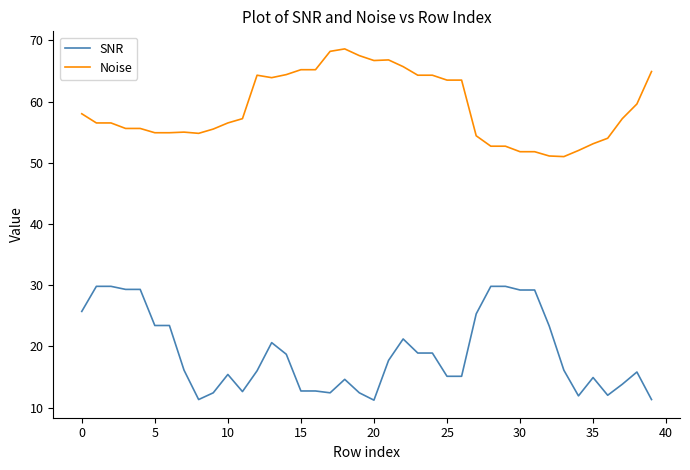

What is the maximum value shown in the chart?

68.6